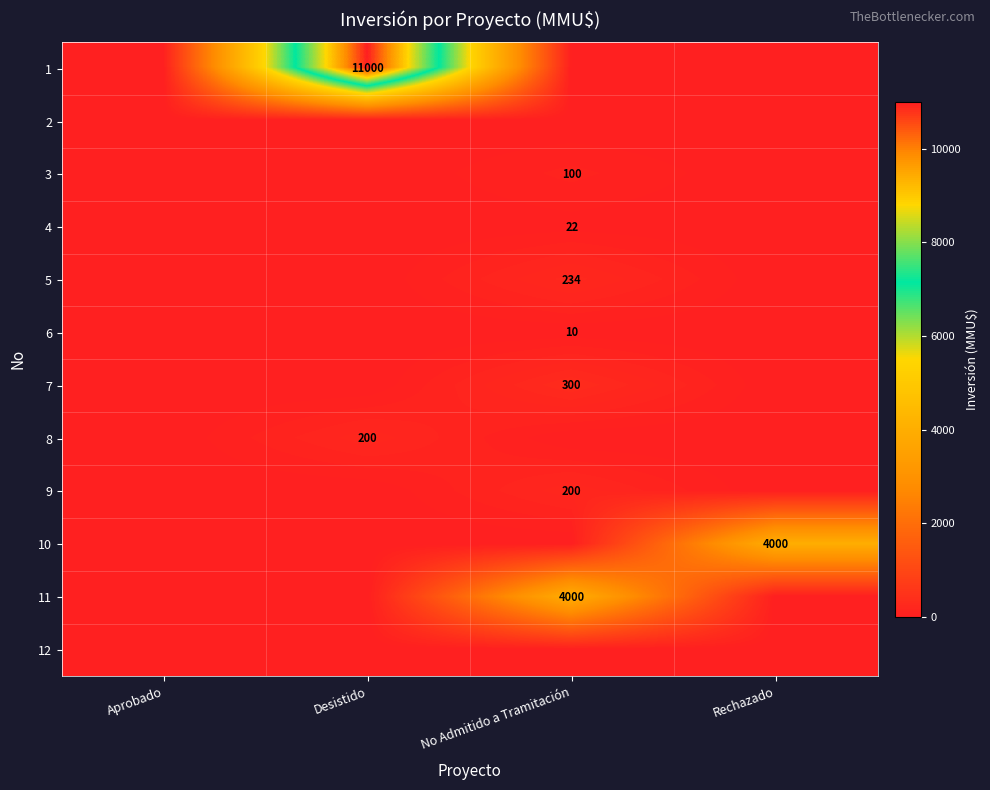

The value of 4 at No Admitido a Tramitación is 36. True or false?

False